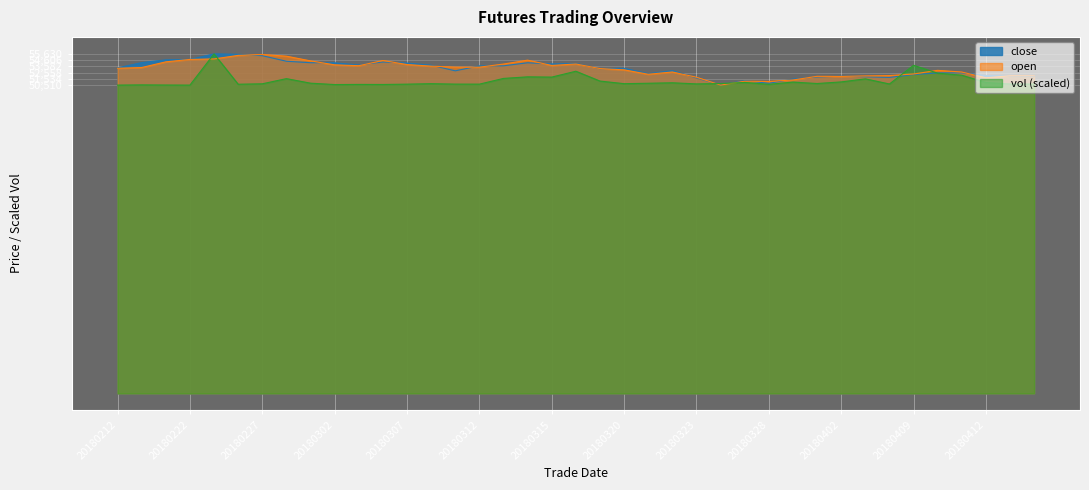

At which category does close reach its first local valley?

20180305